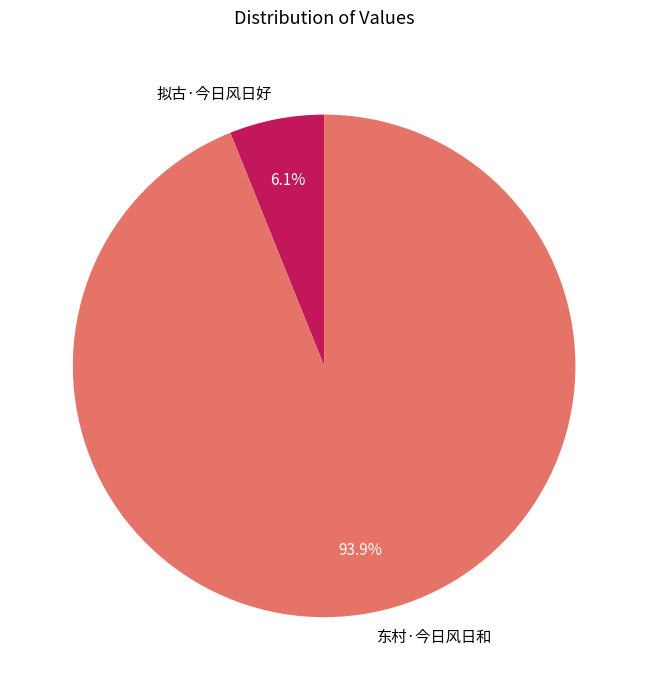

Rank the categories by value from lowest to highest.

拟古·今日风日好, 东村·今日风日和